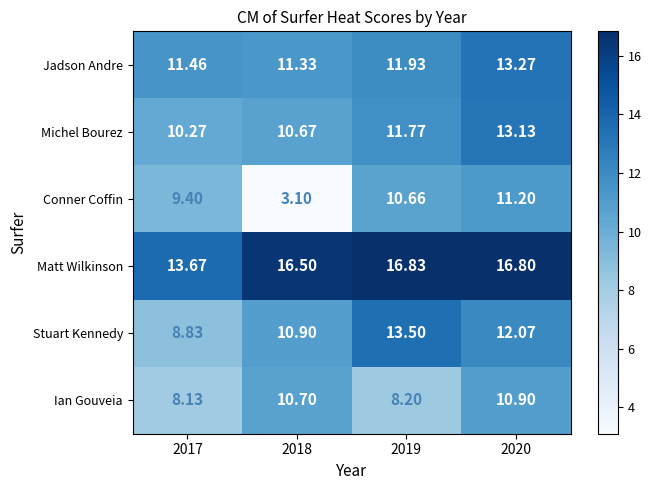

Rank the series by their maximum value, from highest to lowest.

Matt Wilkinson, Stuart Kennedy, Jadson Andre, Michel Bourez, Conner Coffin, Ian Gouveia